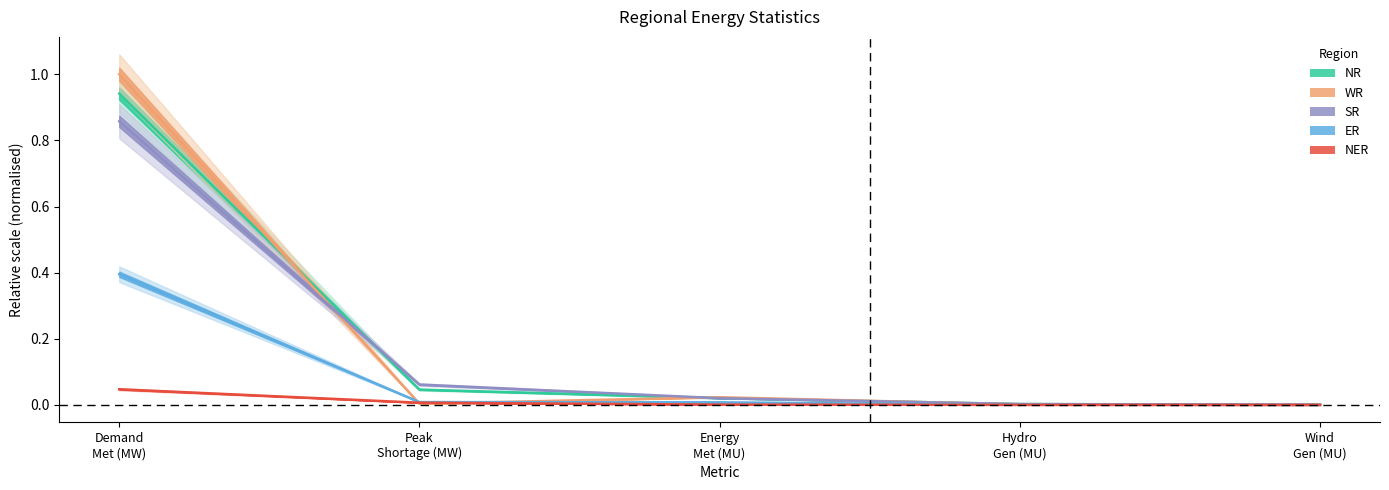

Does the chart display data point markers on the line(s)?

No